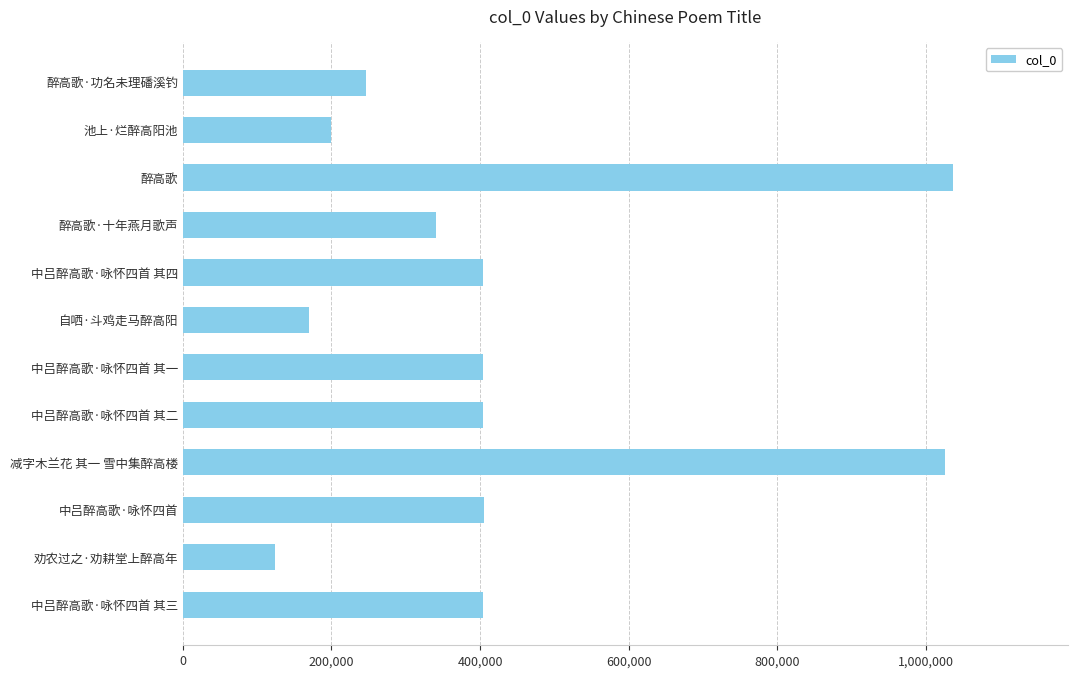

What is the average value?

430582